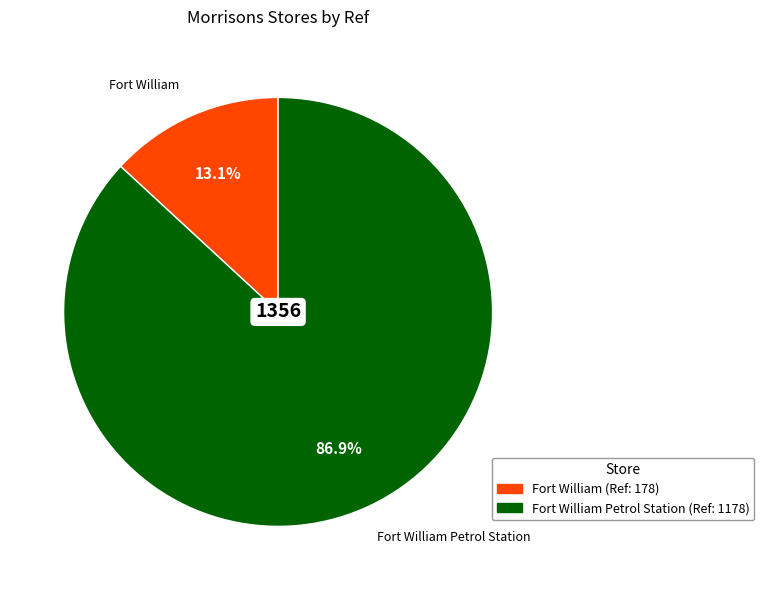

Does any single category account for the majority?

Yes